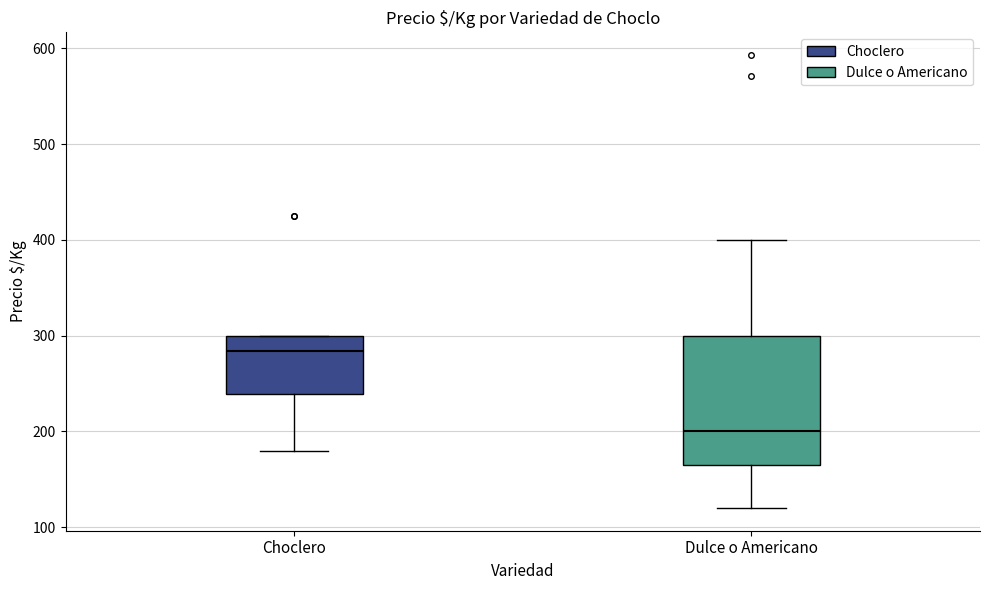

Which box has the highest median line?

Choclero